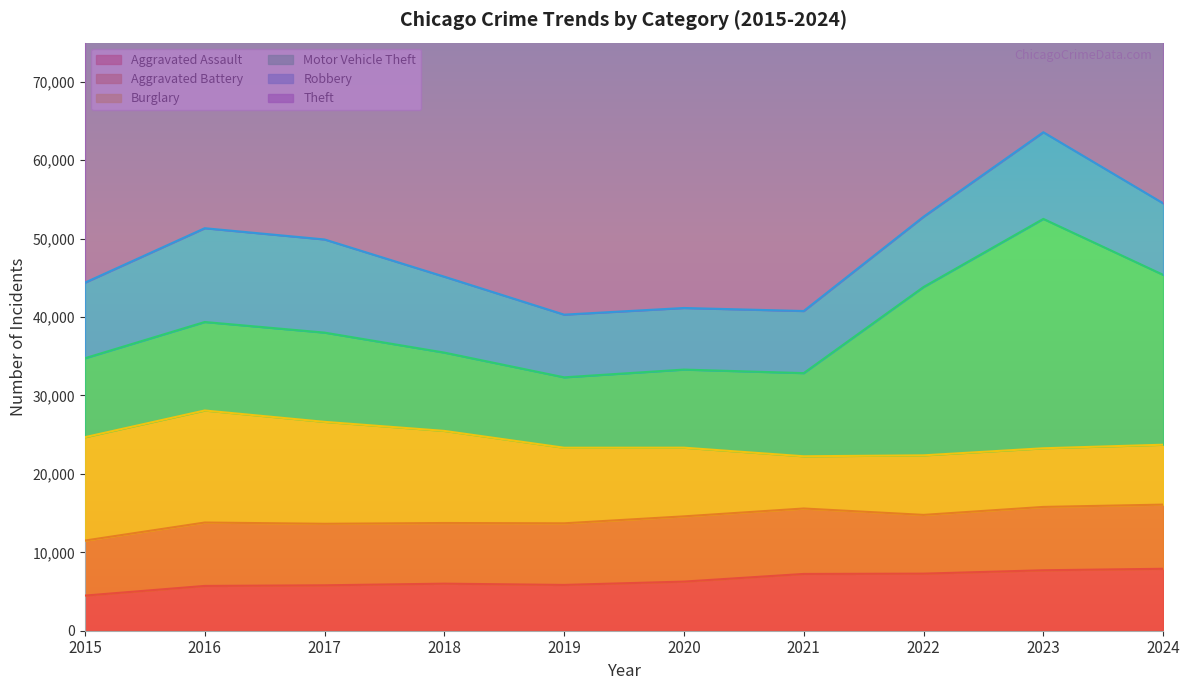

True or false: Motor Vehicle Theft and Theft intersect in this chart.

False